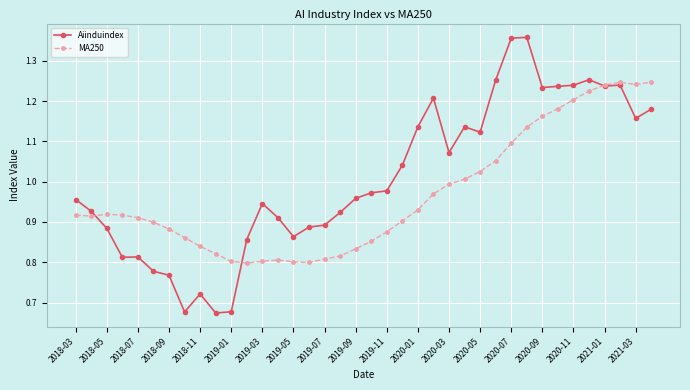

List the series in order of their peak value, lowest first.

MA250, Aiinduindex